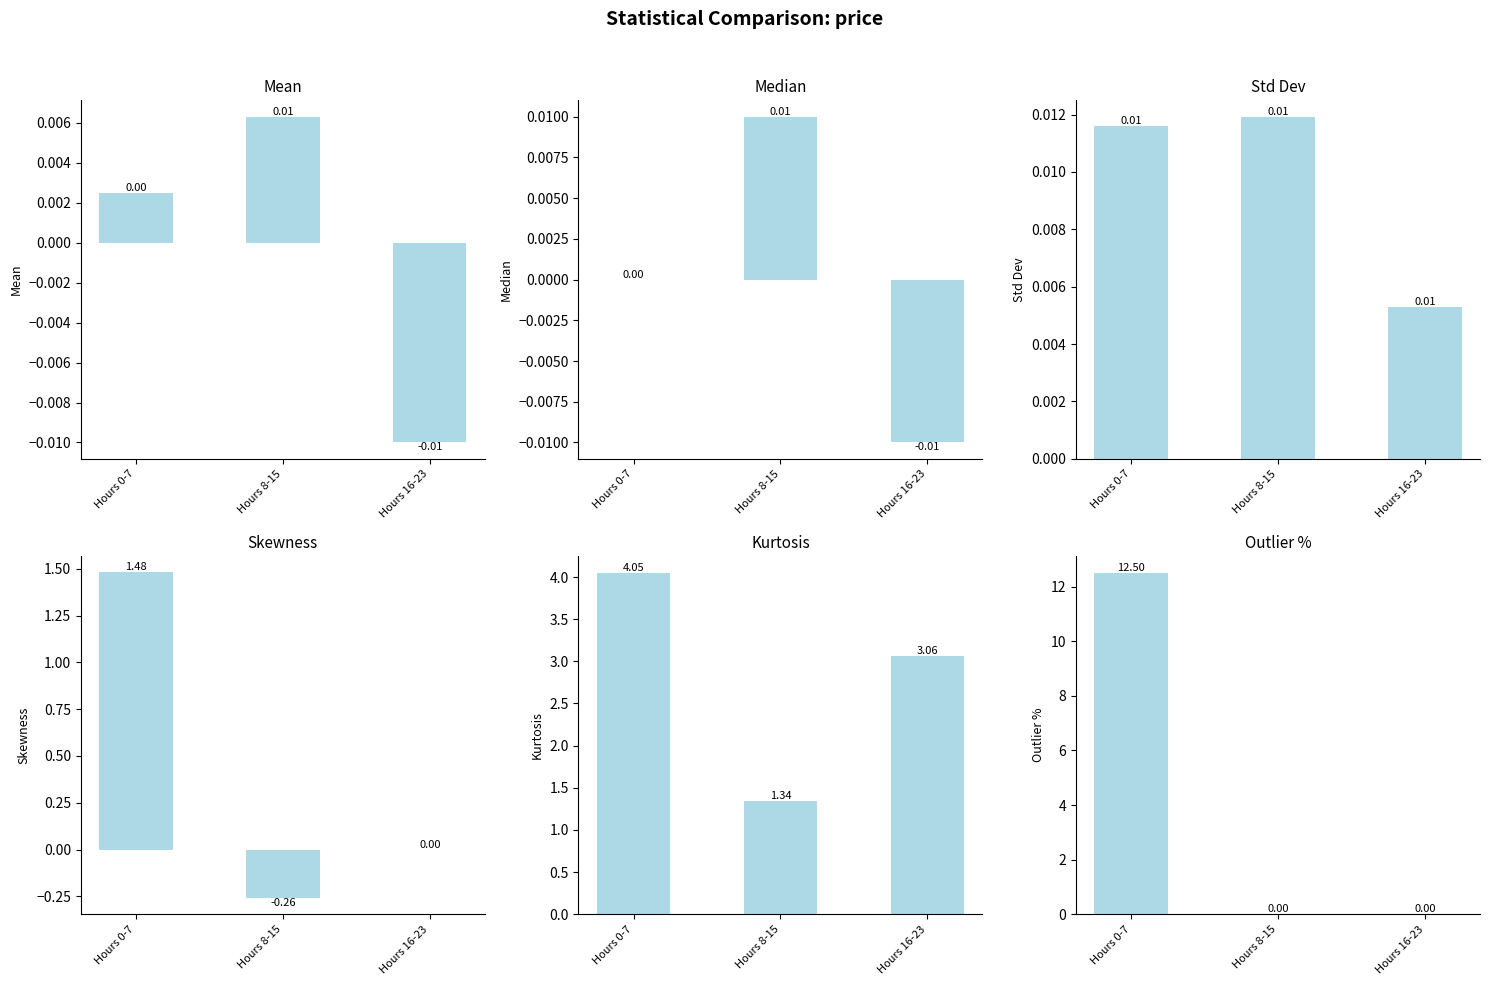

What is the total value across all series at Hours 0-7?

18.0